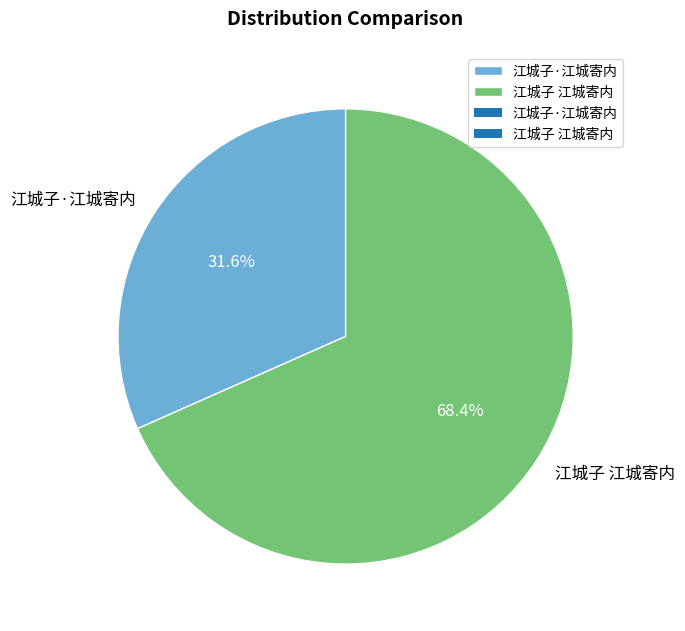

What percentage do 江城子·江城寄内 and 江城子 江城寄内 together represent?

100.0%